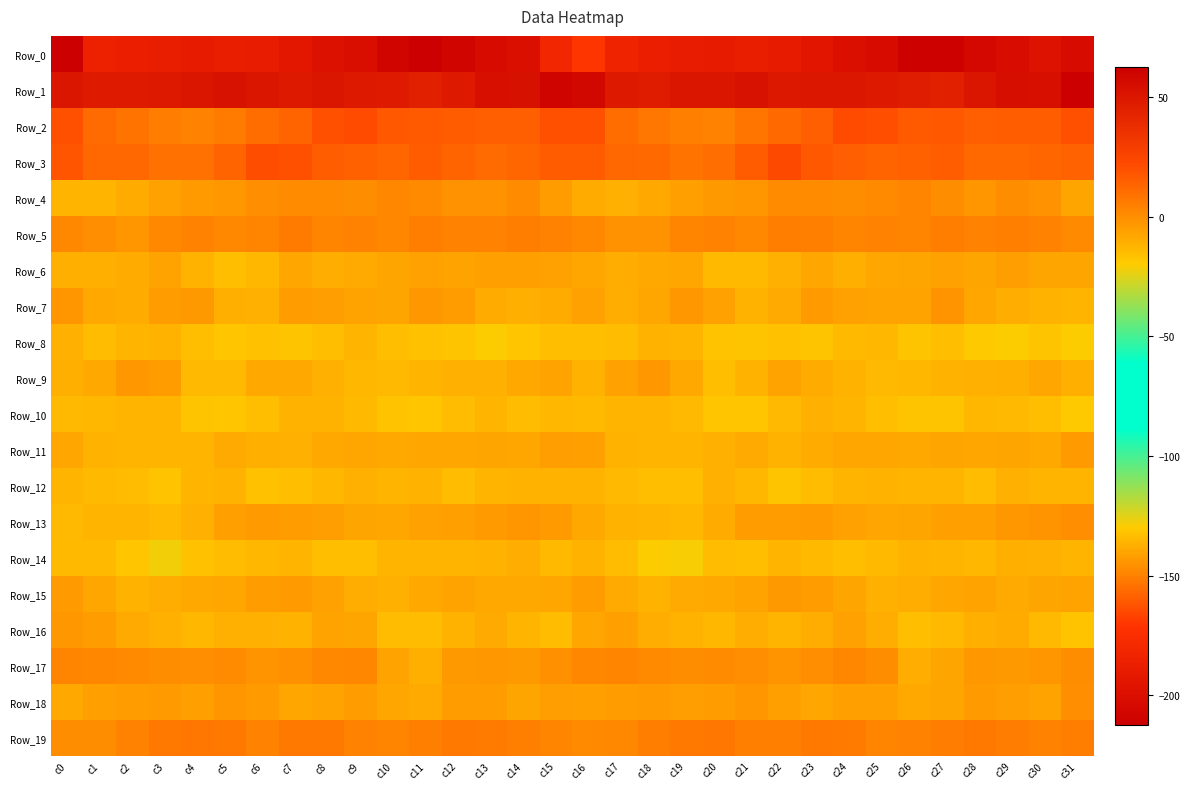

Rank the series by their maximum value, from highest to lowest.

Row_1, Row_3, Row_2, Row_19, Row_5, Row_4, Row_17, Row_18, Row_13, Row_7, Row_9, Row_16, Row_15, Row_11, Row_6, Row_14, Row_8, Row_12, Row_10, Row_0